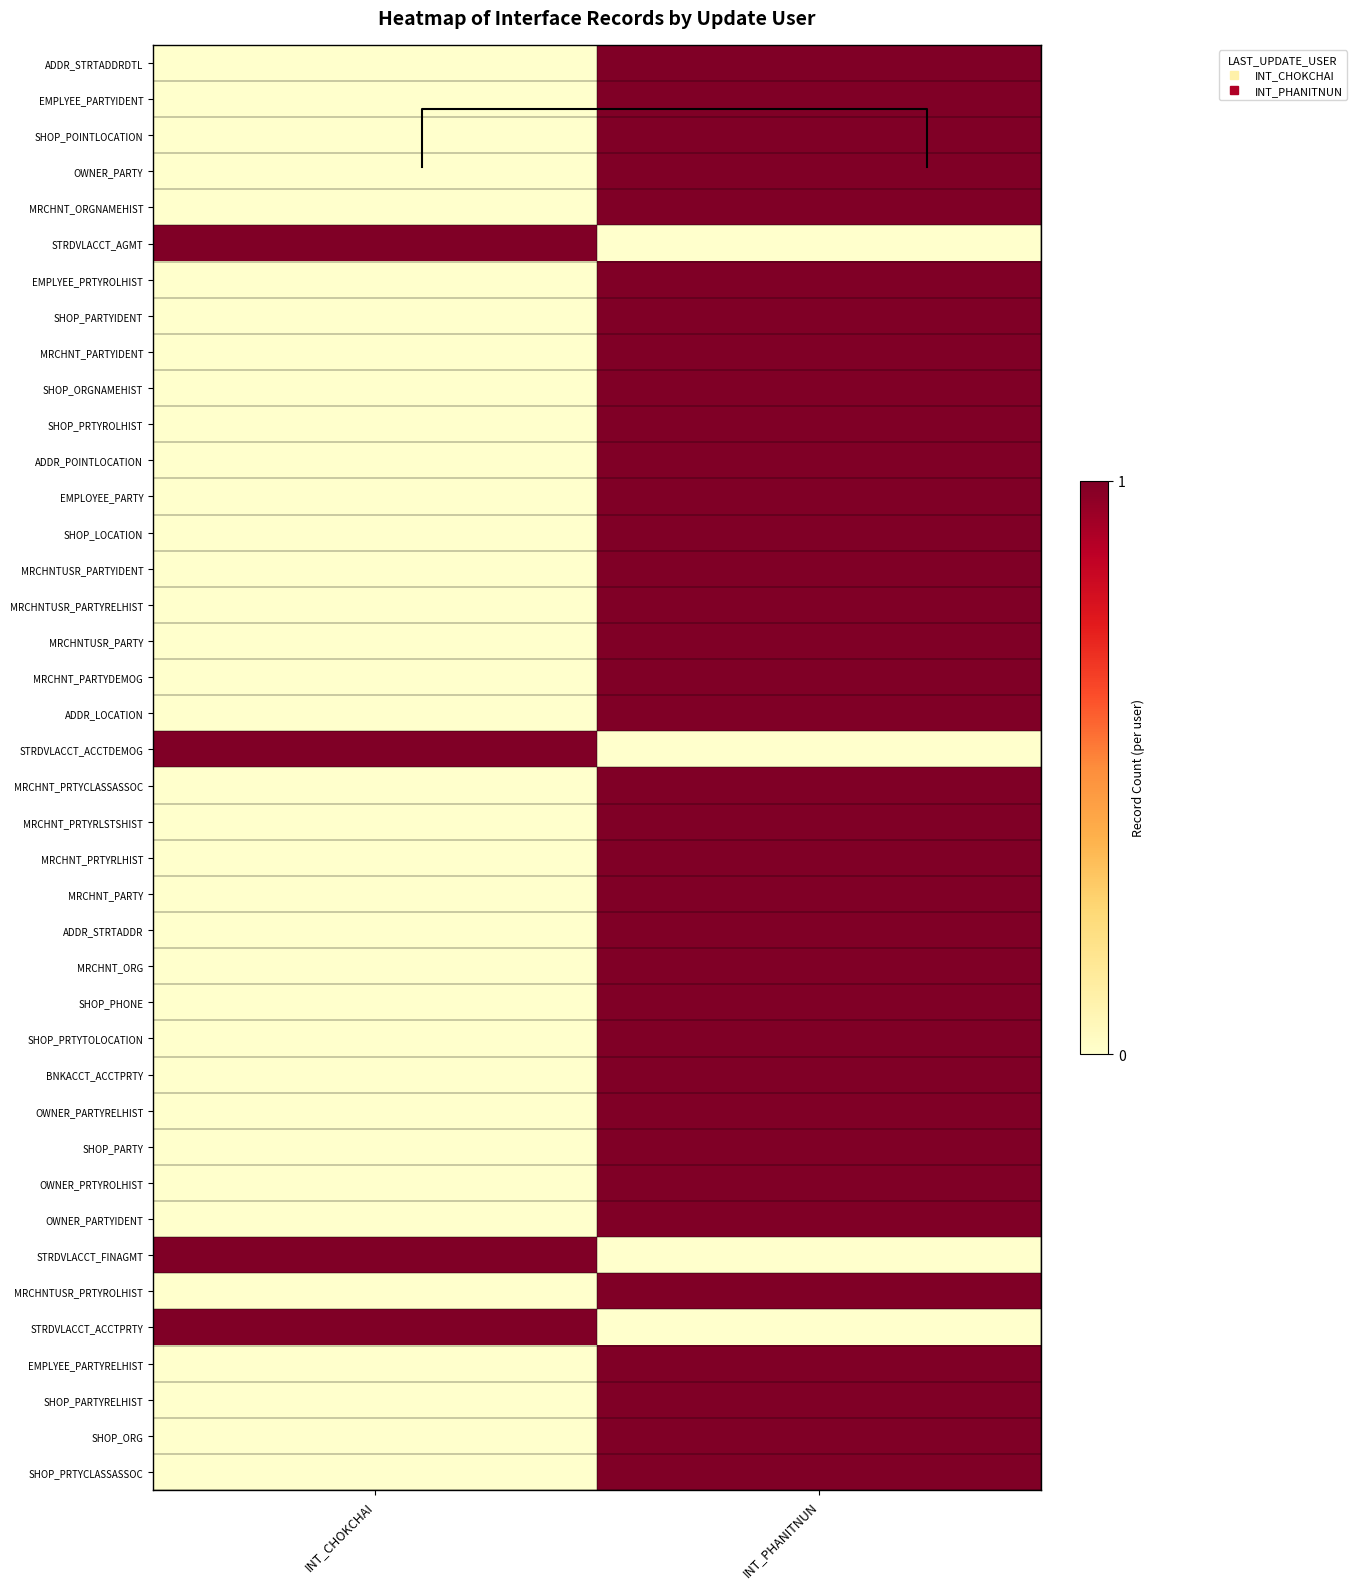

What is the approximate value of MRCHNT_PARTYDEMOG at INT_PHANITNUN?

1